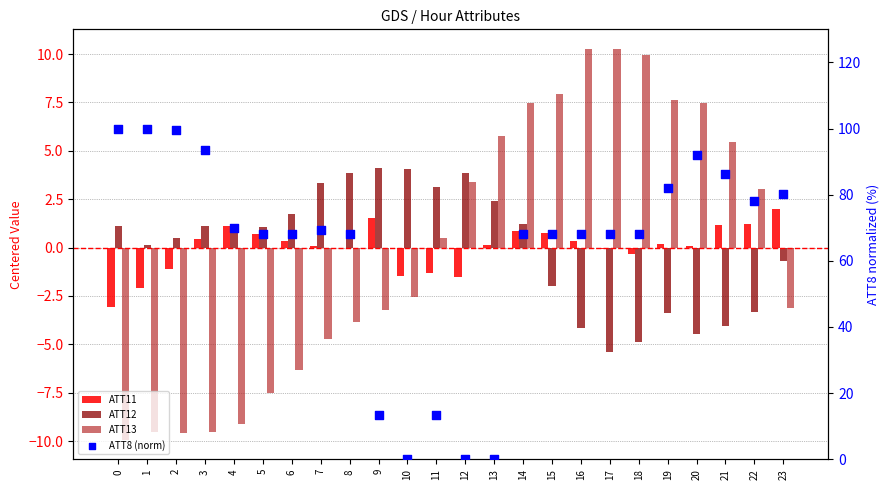

What are all the series names shown in the legend?

ATT11, ATT12, ATT13, ATT8 (norm)